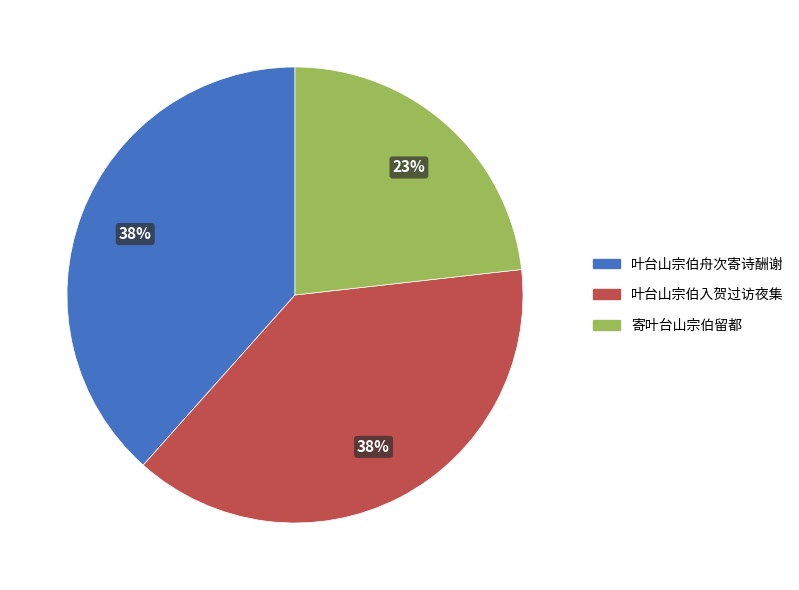

To the nearest percent, what is the average slice percentage?

33%